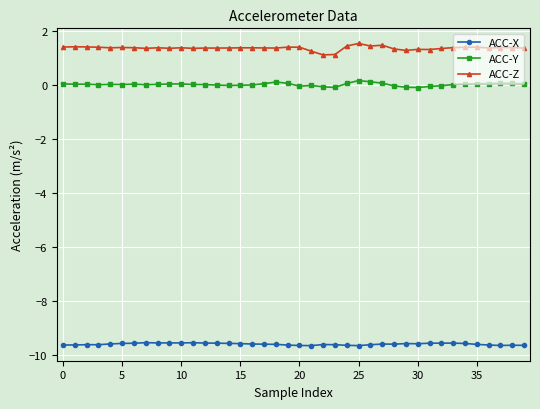

What is the value of the ACC-Z point at the 33rd from the left?

1.3